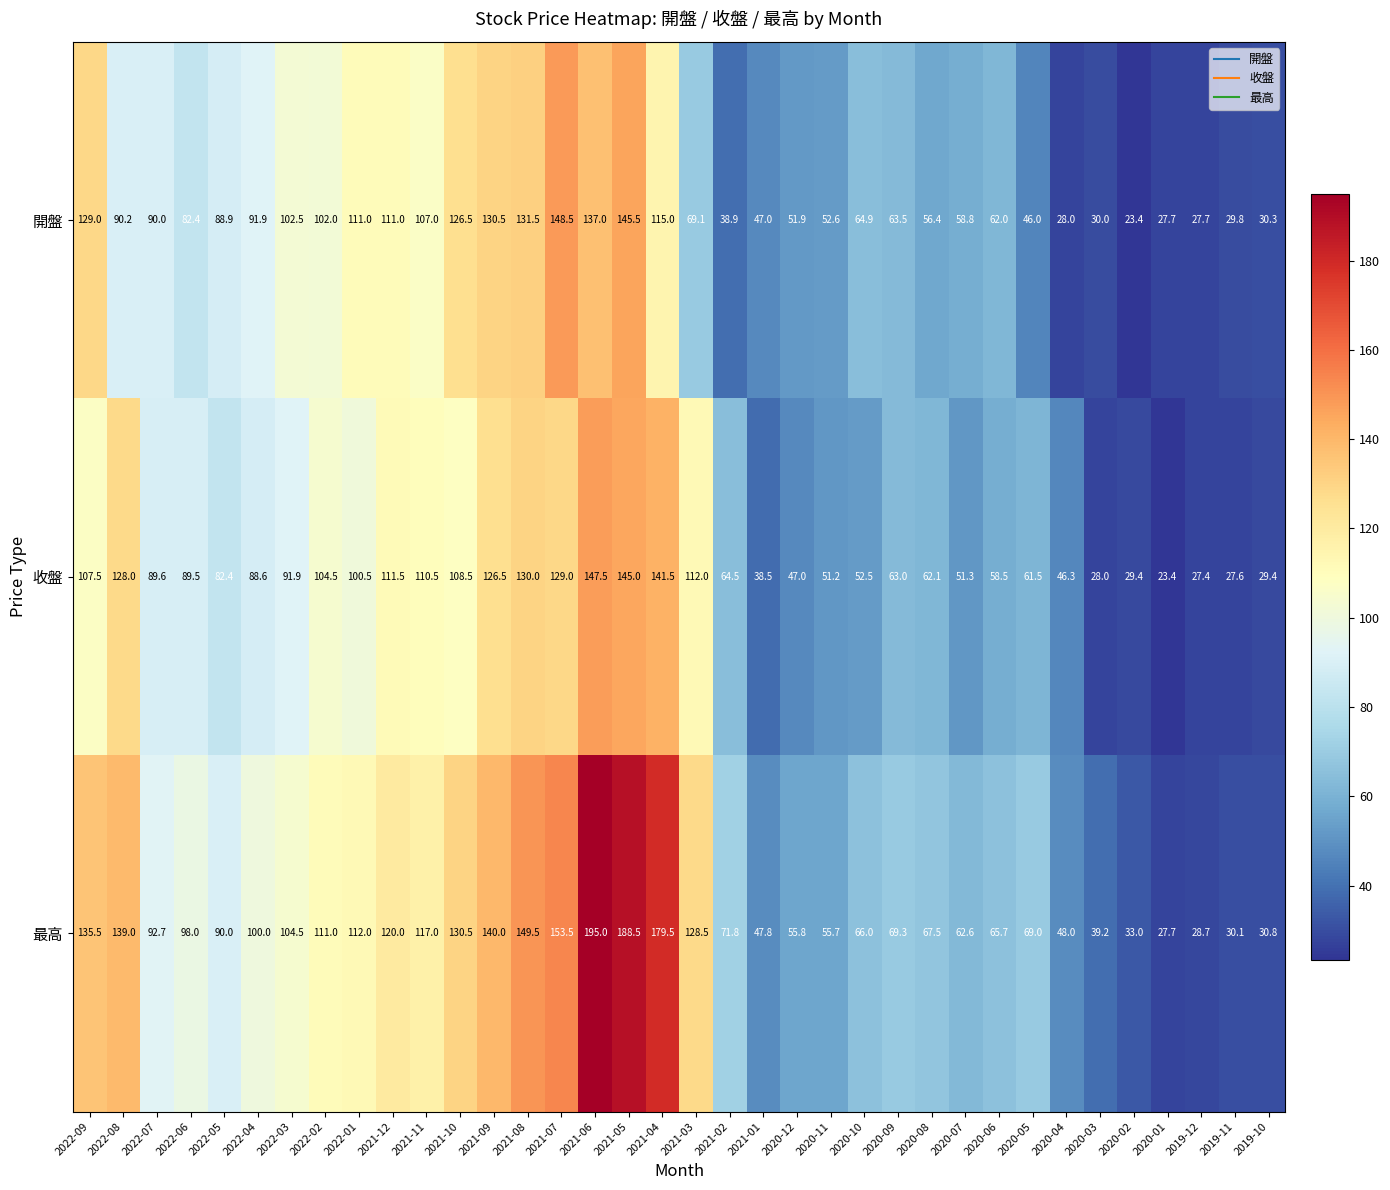

What is the smallest value displayed?

23.4